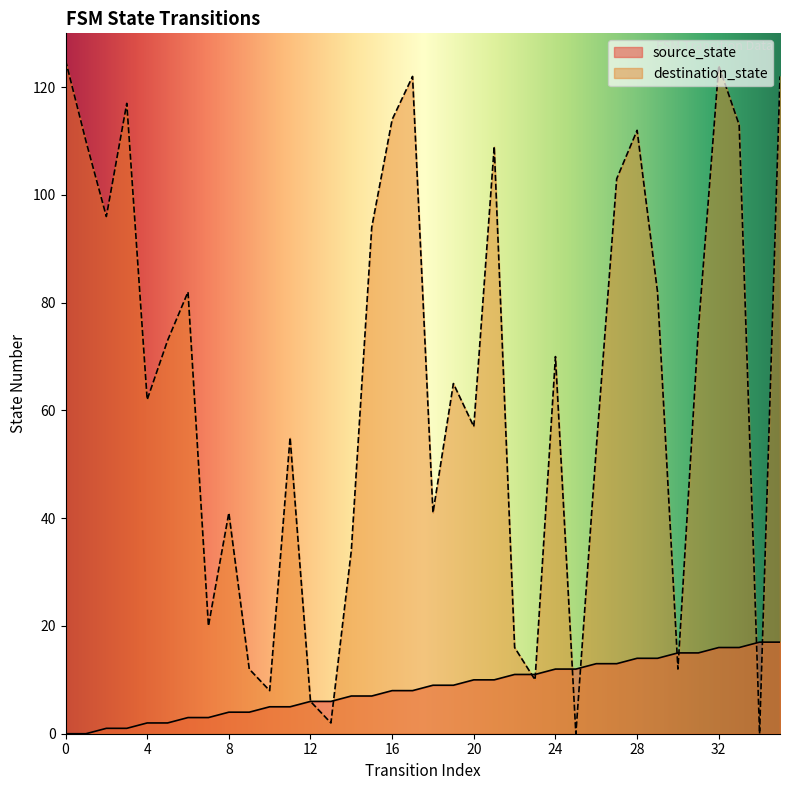

How many categories are shown in the chart?

36